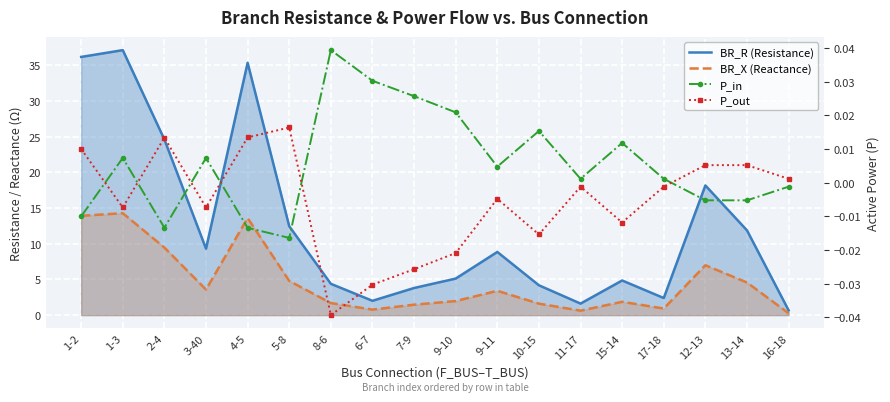

At which category is the sum across all series the highest?

1-3